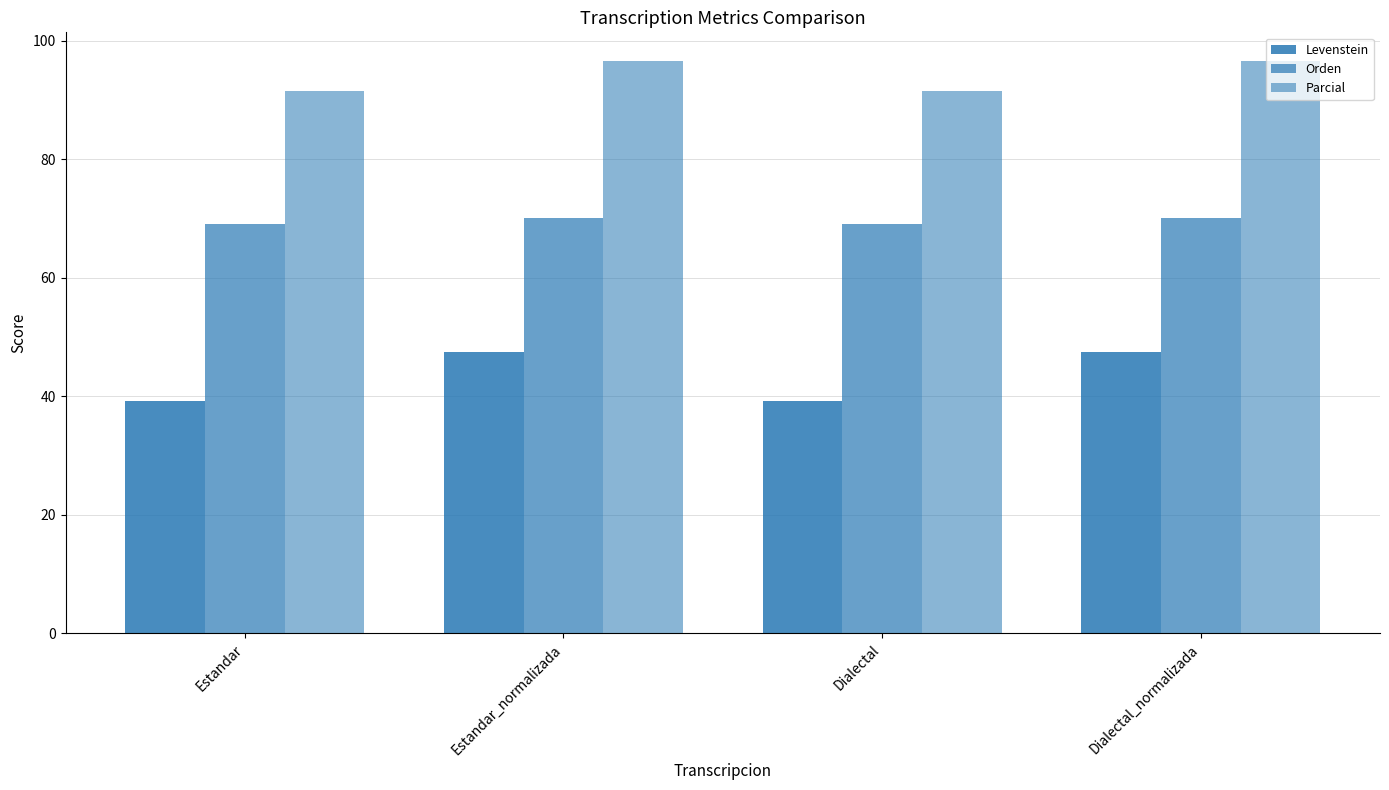

What is the spread (max minus min) of values at Estandar_normalizada?

49.1